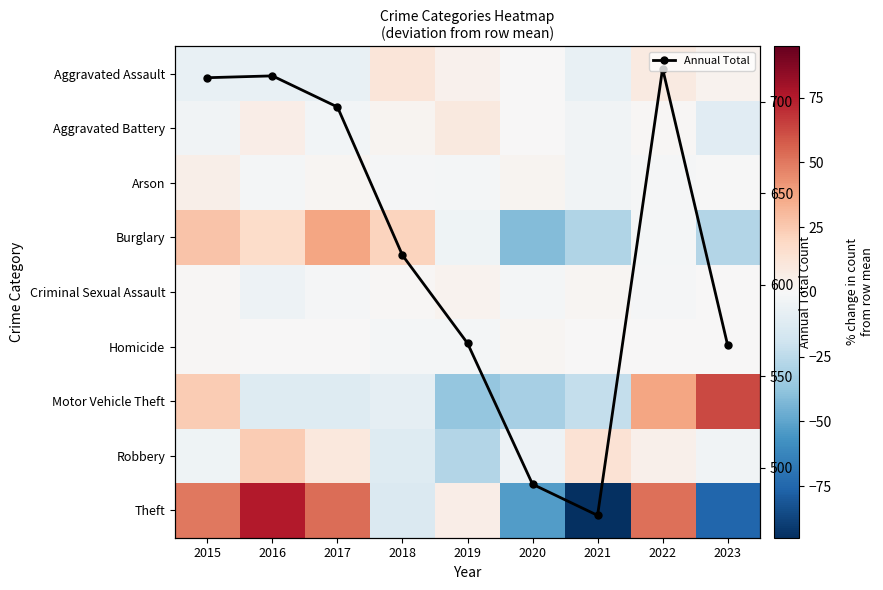

How many values in Aggravated Battery are above zero?

5